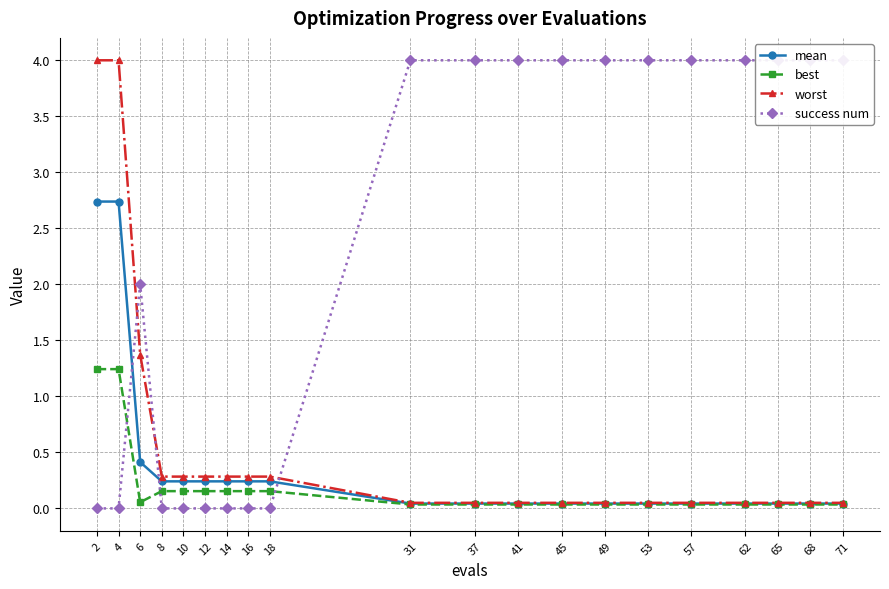

Where is success num nearest to the value 2?

6